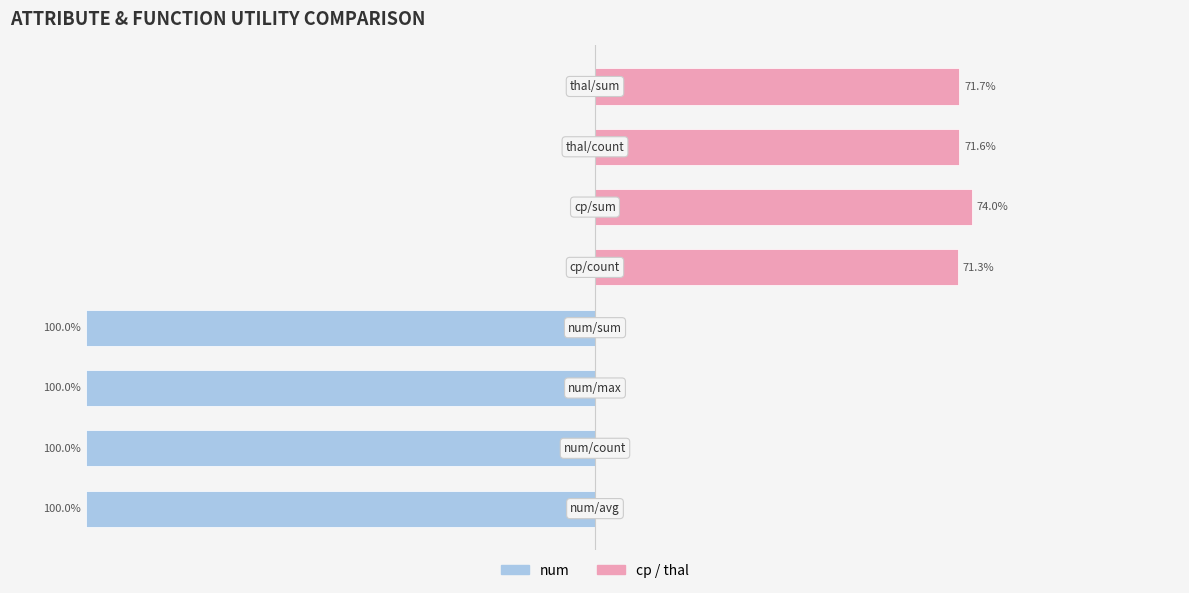

Which series has the widest spread of values?

num (left)